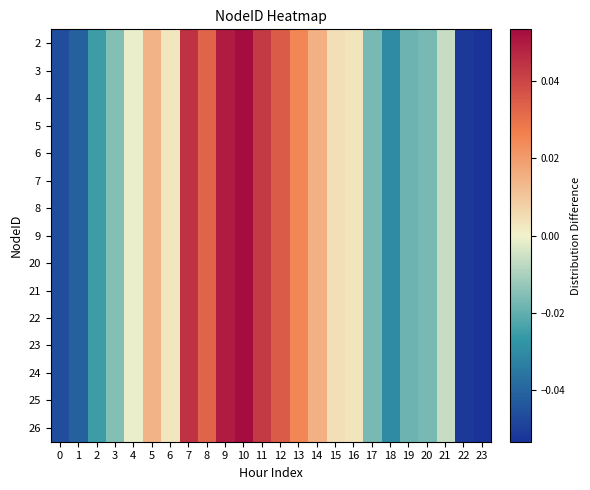

Which series has the largest total across all categories?

2